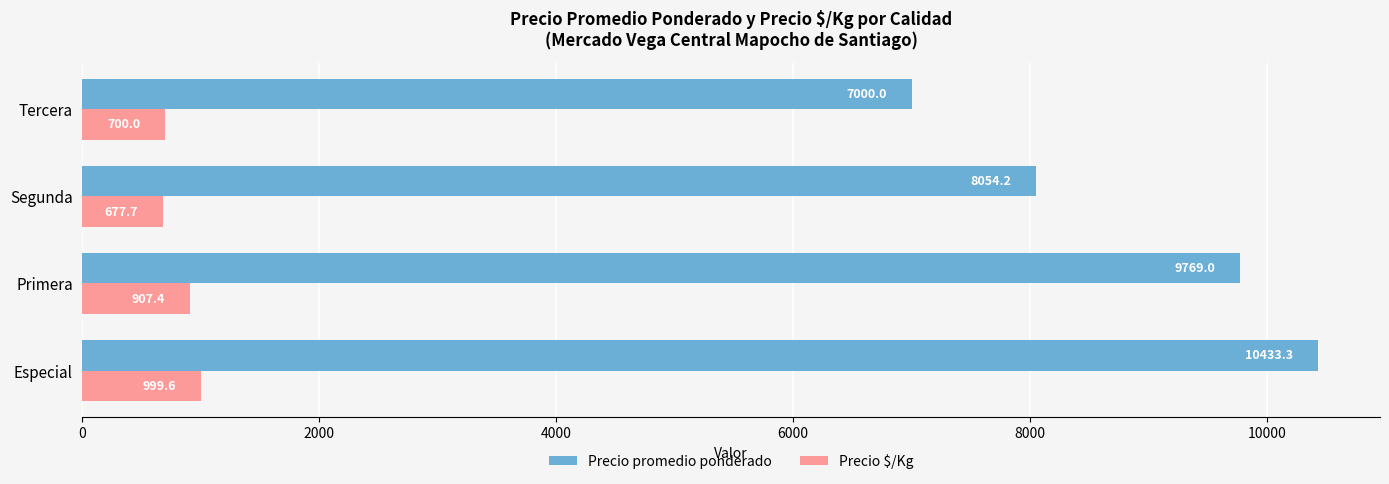

Which series has the largest range (max minus min)?

Precio promedio ponderado